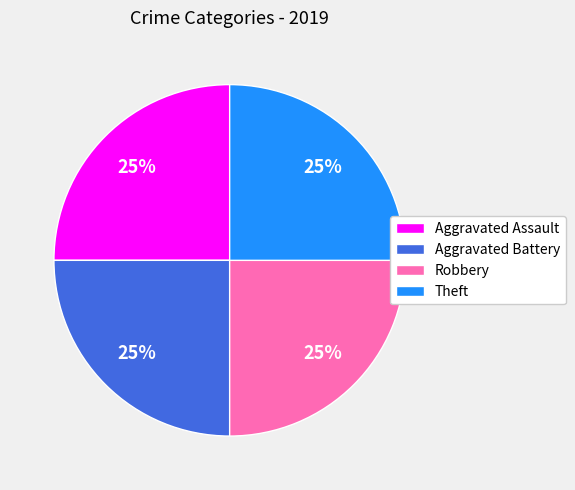

Is Theft the majority of the pie?

No